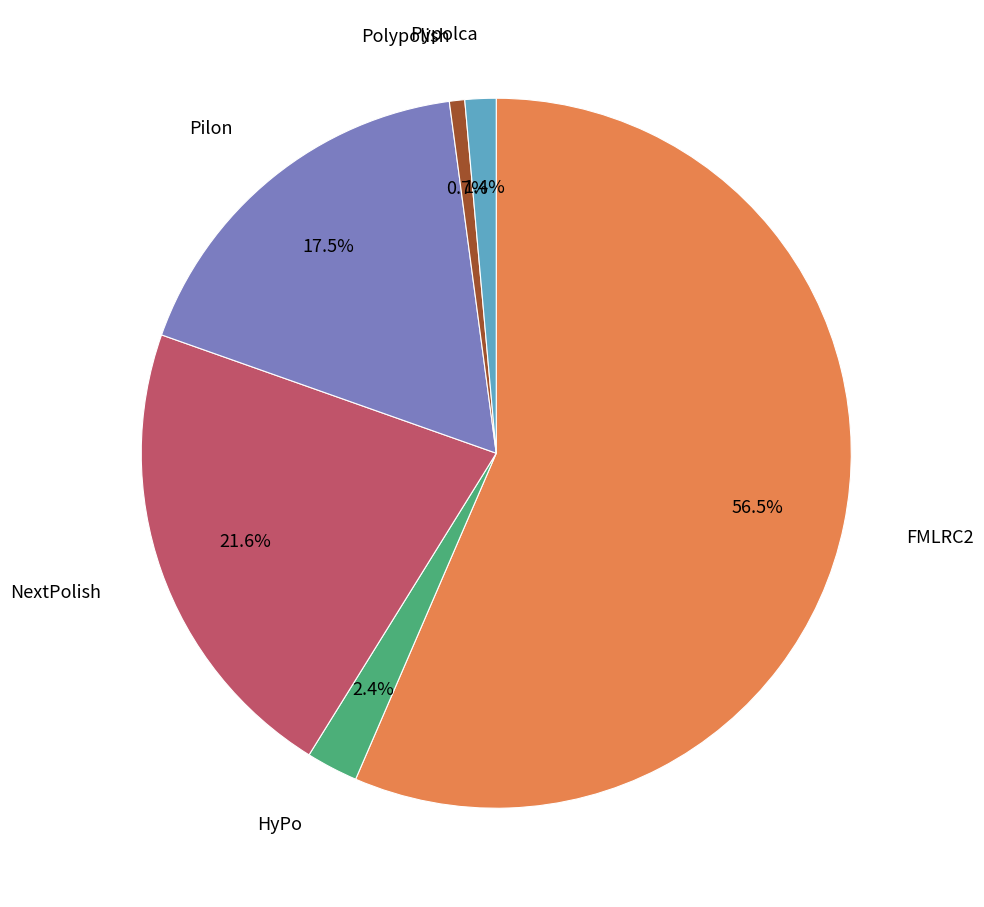

Is there a majority slice in this chart?

Yes